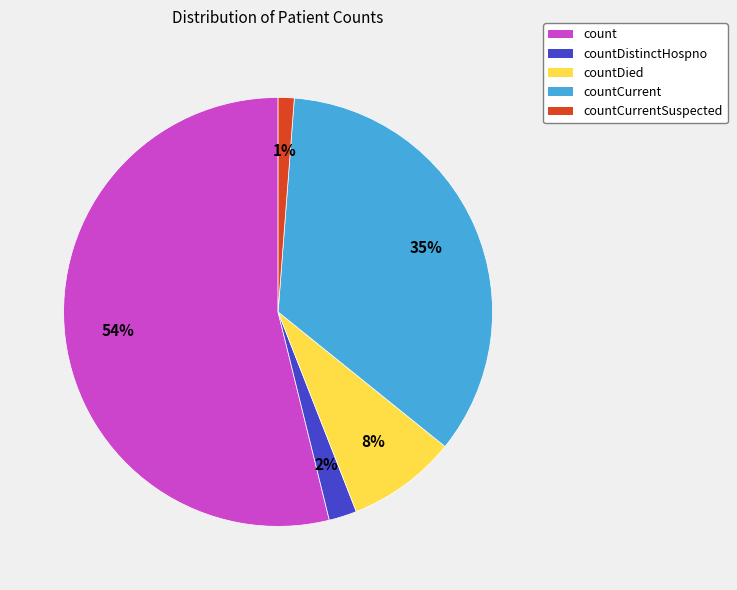

Does any single category account for the majority?

Yes